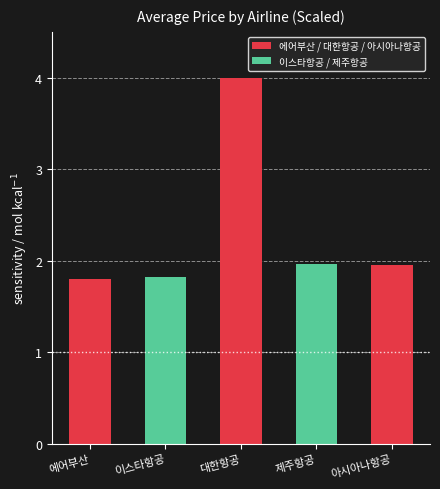

What is the difference between the maximum and minimum values?

2.2